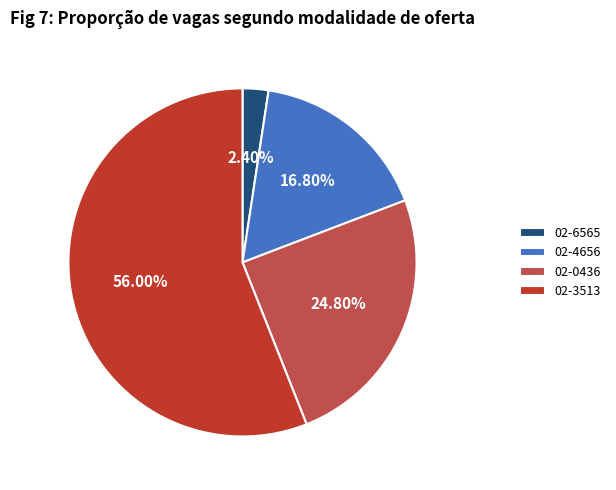

To the nearest percent, what is the difference between the largest and smallest slice percentages?

54%